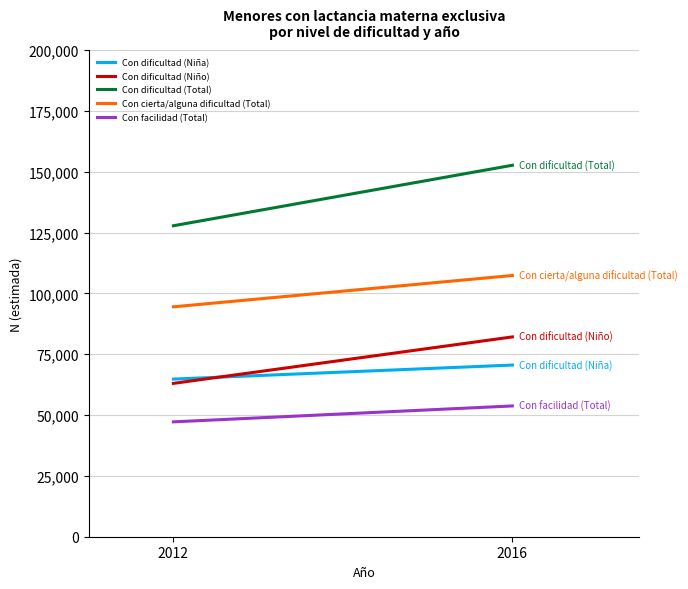

What are all the series names shown in the legend?

Con dificultad (Niña), Con dificultad (Niño), Con dificultad (Total), Con cierta/alguna dificultad (Total), Con facilidad (Total)